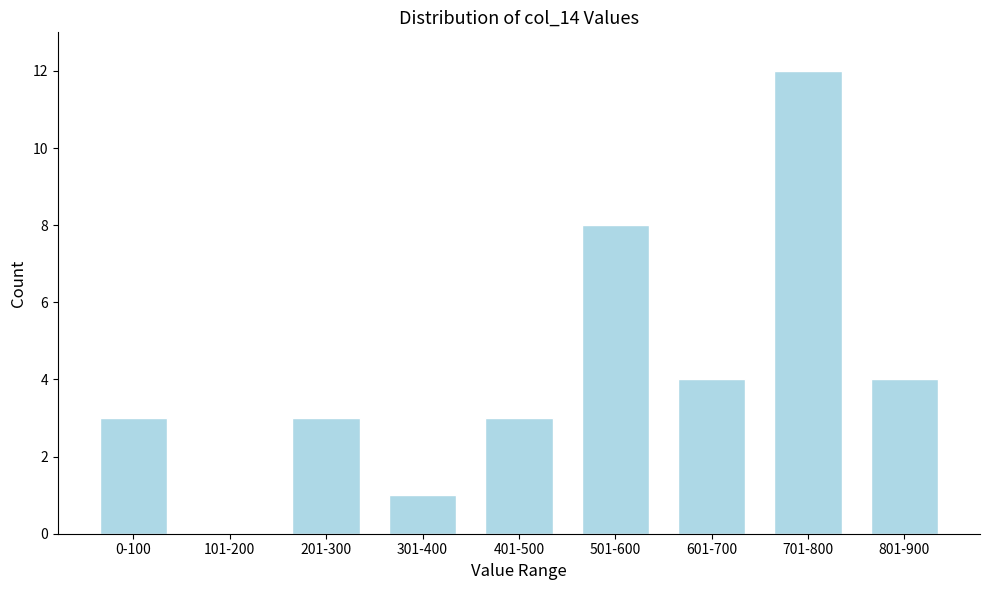

Reading left to right, transcribe all the data shown in this chart.

0-100=3	101-200=0	201-300=3	301-400=1	401-500=3	501-600=8	601-700=4	701-800=12	801-900=4